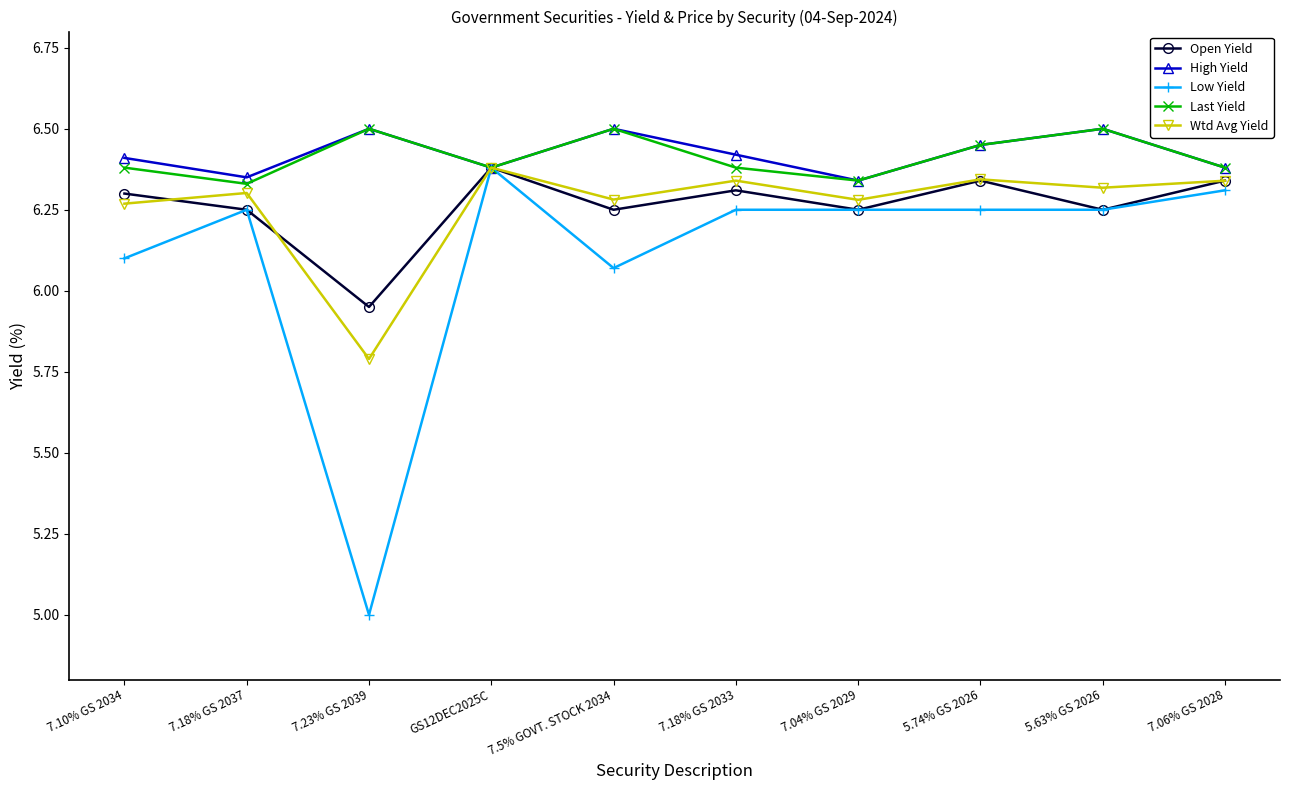

Which series has the widest spread of values?

Low Yield